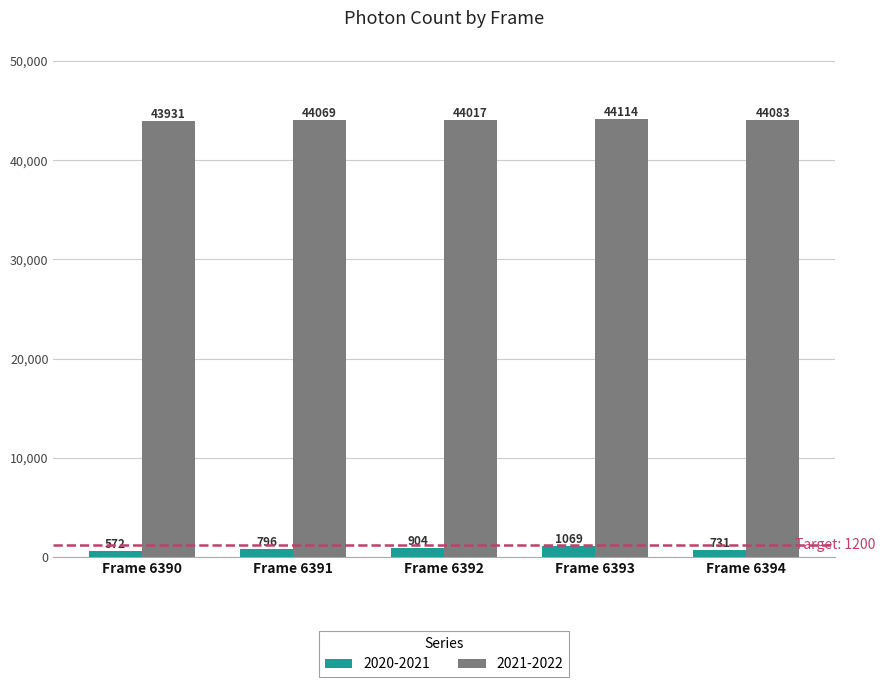

What value does the 2021-2022 series have at Frame 6393?

44114.4